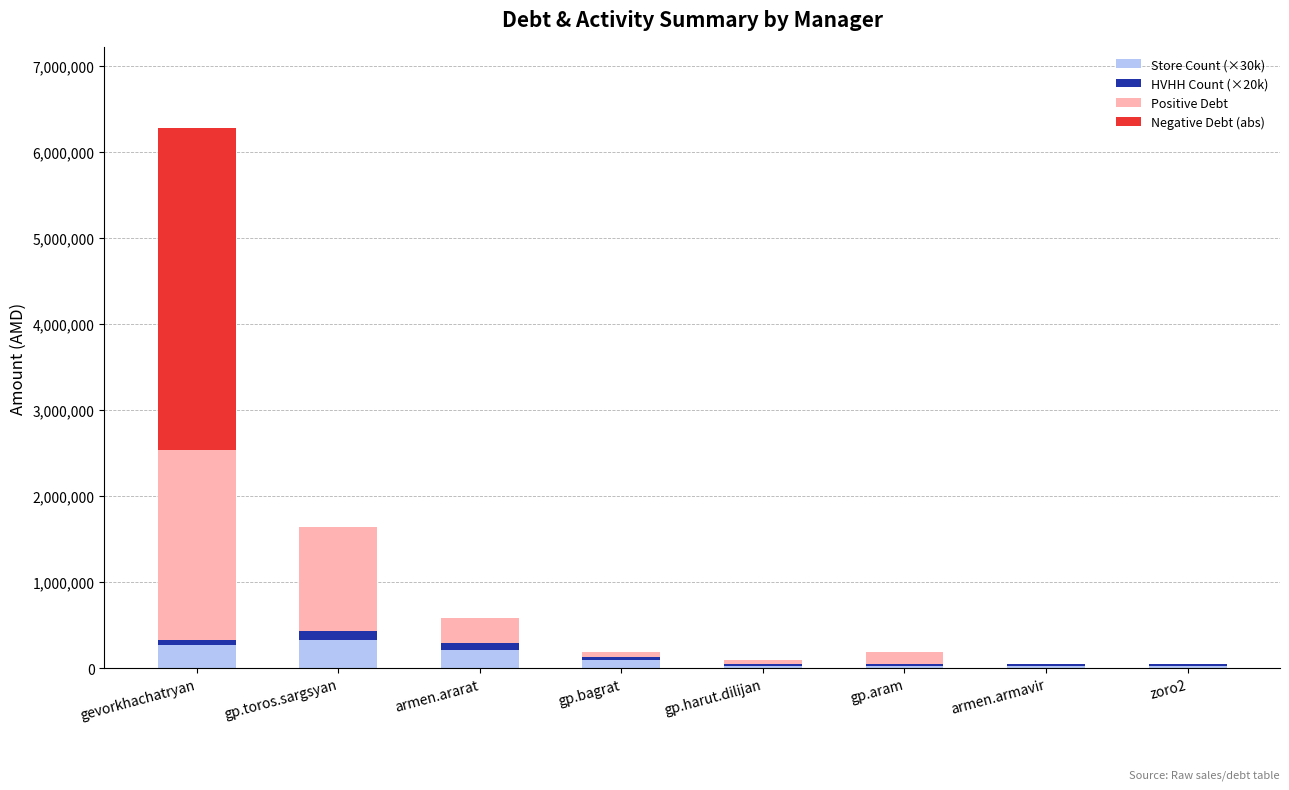

Count the number of categories in the chart.

8